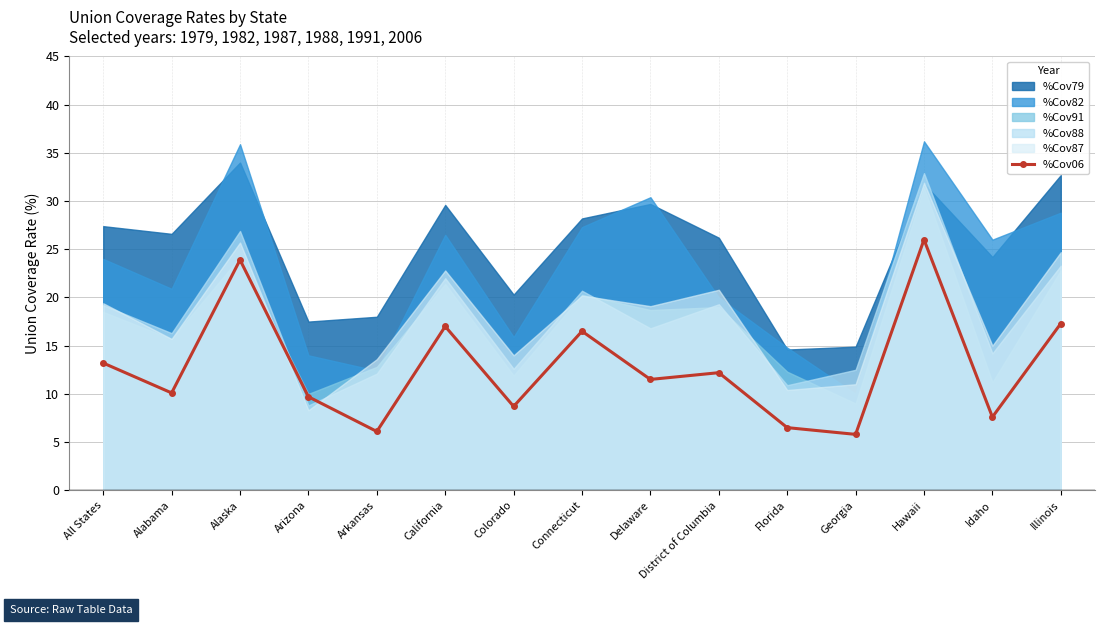

The chart shows a value of 11.5 at Delaware. True or false?

True